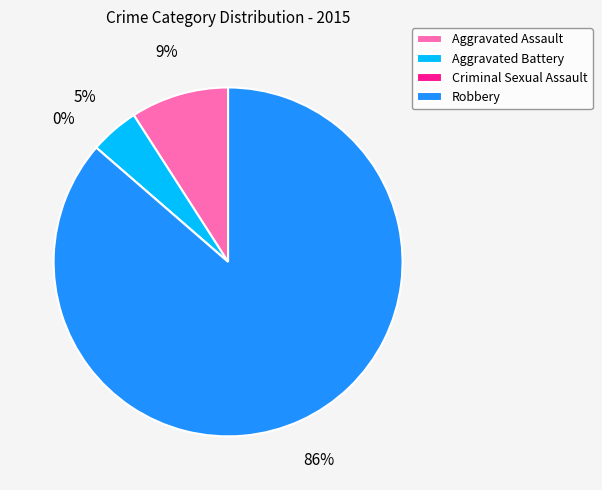

Count the number of slices in the pie.

4